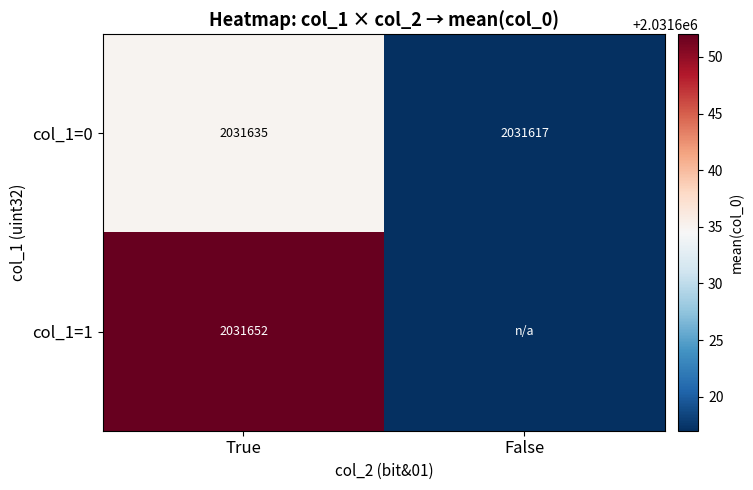

What is the difference between the highest and lowest values at True?

17